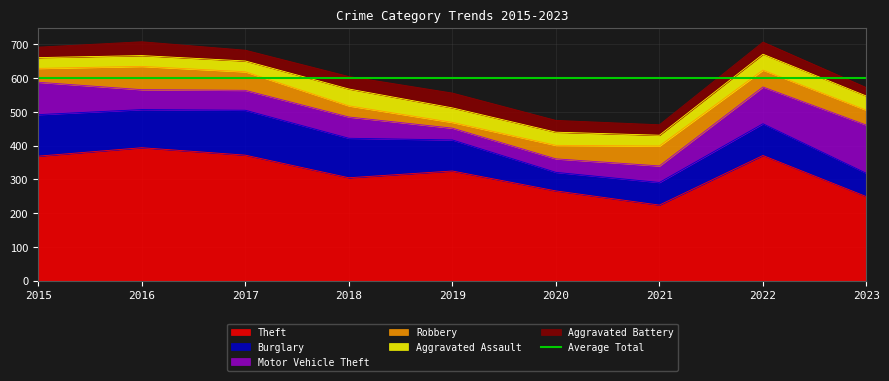

Rank the series at 2015 from highest to lowest value.

Theft, Burglary, Motor Vehicle Theft, Robbery, Aggravated Assault, Aggravated Battery